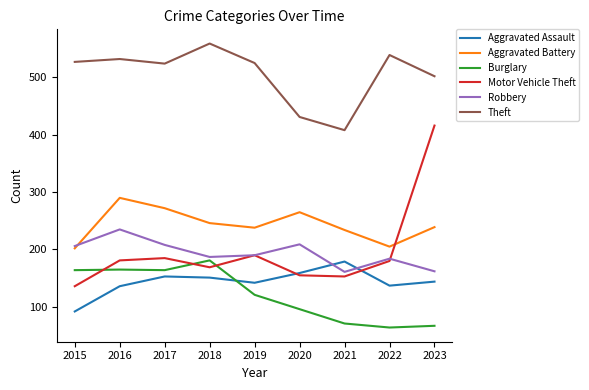

Between 2016 and 2020, which series saw the biggest shift?

Theft